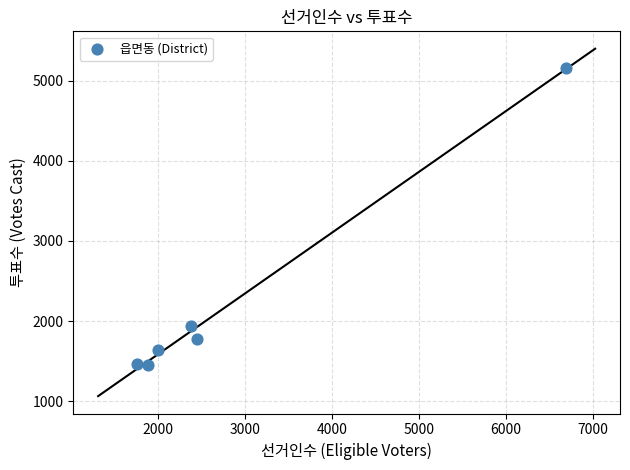

What Y value in the scatter plot is closest to 3306?

1944